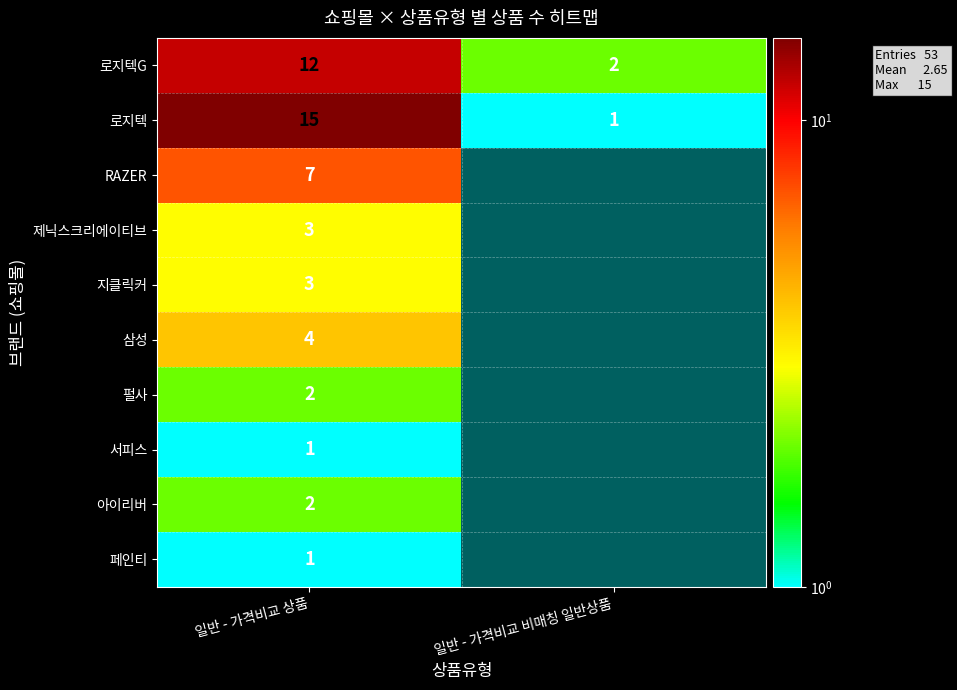

What is the difference between the maximum and minimum values in the 로지텍G series?

10